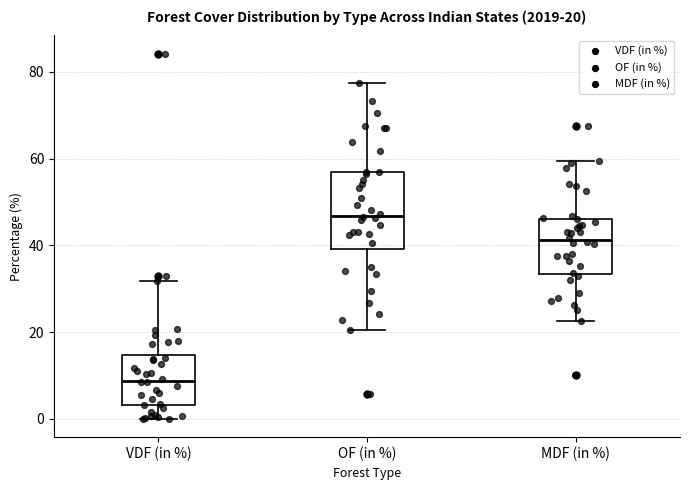

Which box's median line is the highest?

OF (in %)